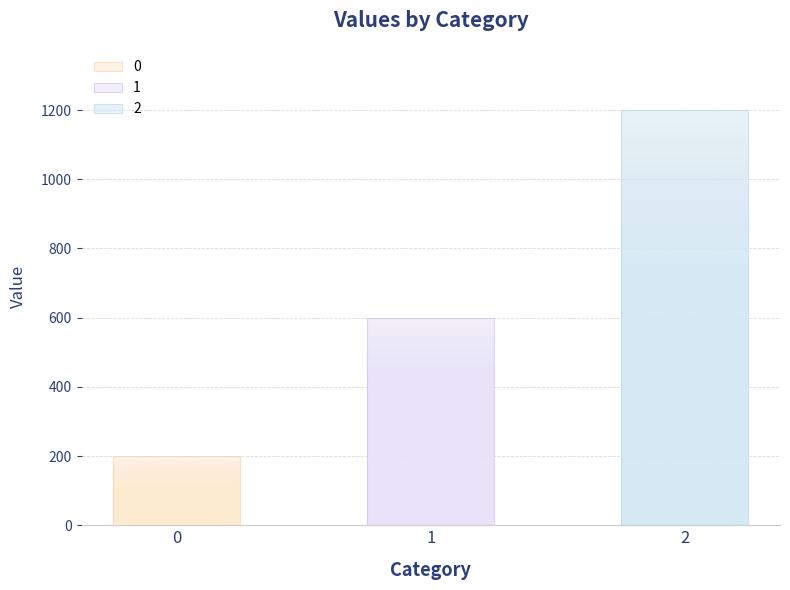

Reading left to right, extract all data points from this chart.

0=200	1=600	2=1200